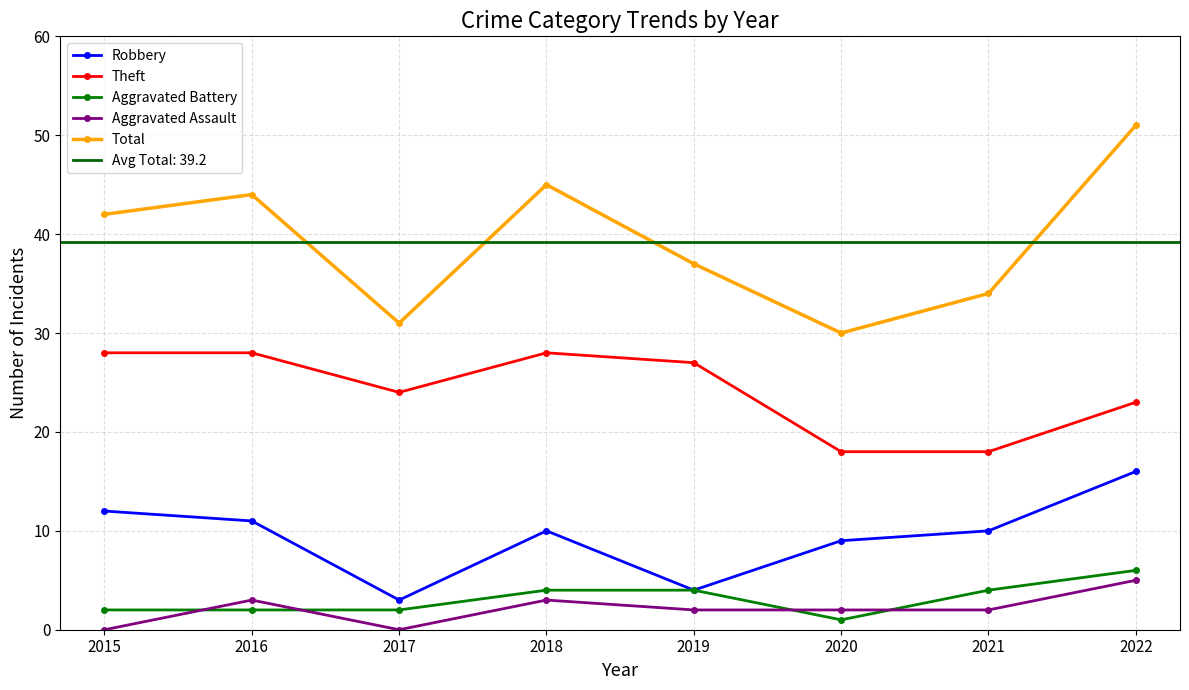

At which label does Total first exceed 42?

2016